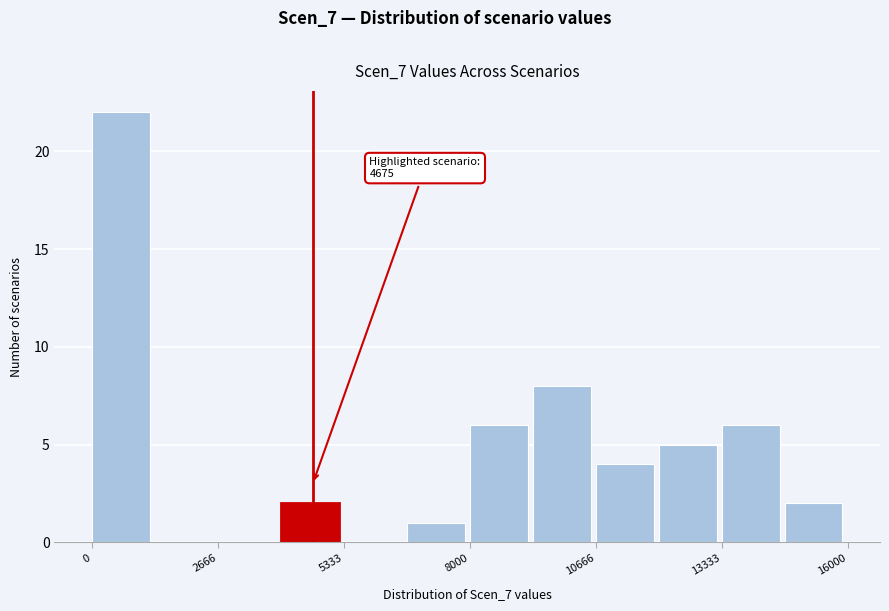

Around what value on the x-axis is the tallest bar? Give the approximate position of its centre, as read against the axis.

500